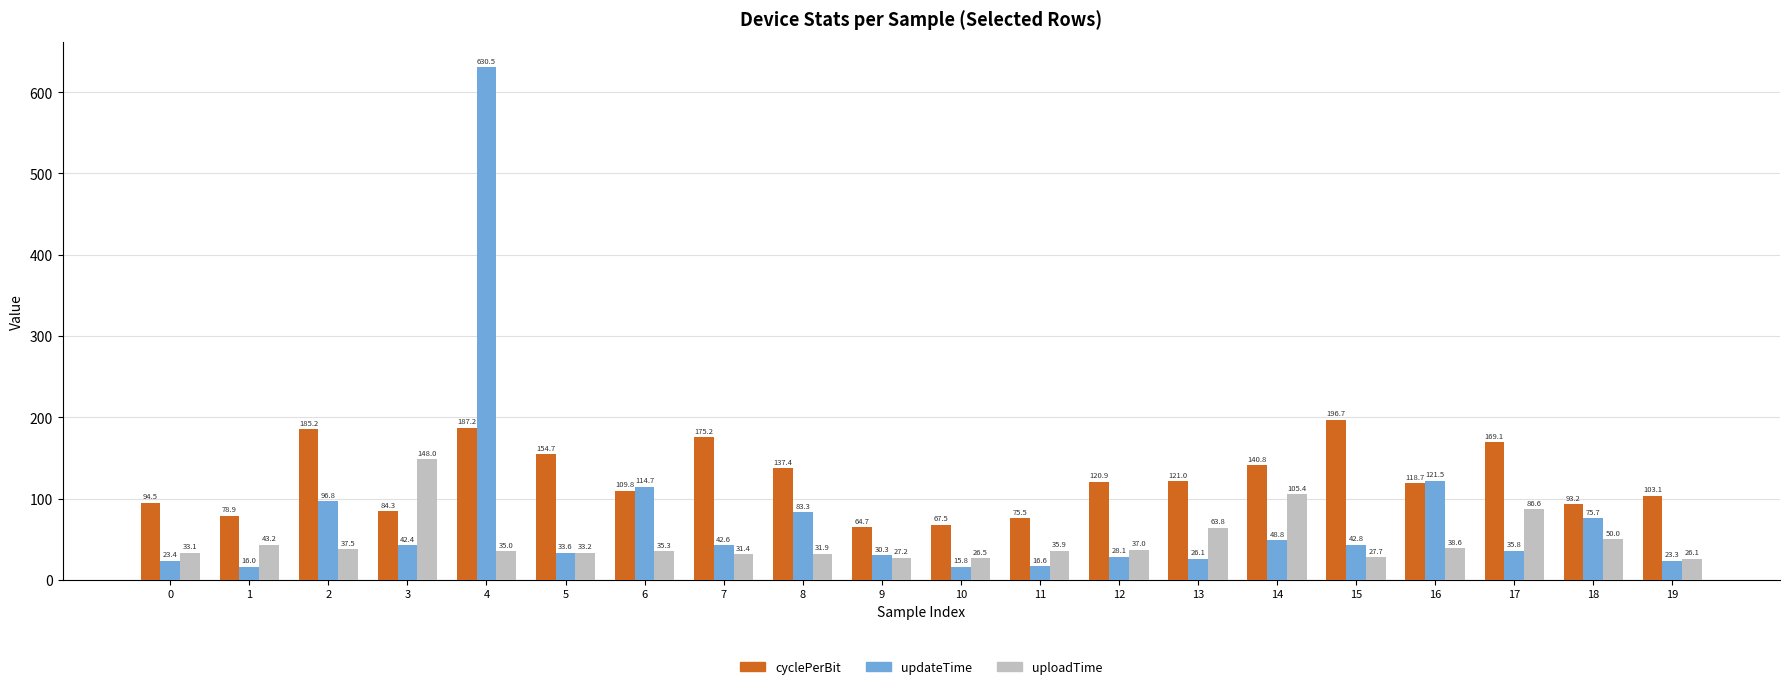

Is the value of cyclePerBit at 17 greater than the value of uploadTime at 11?

Yes